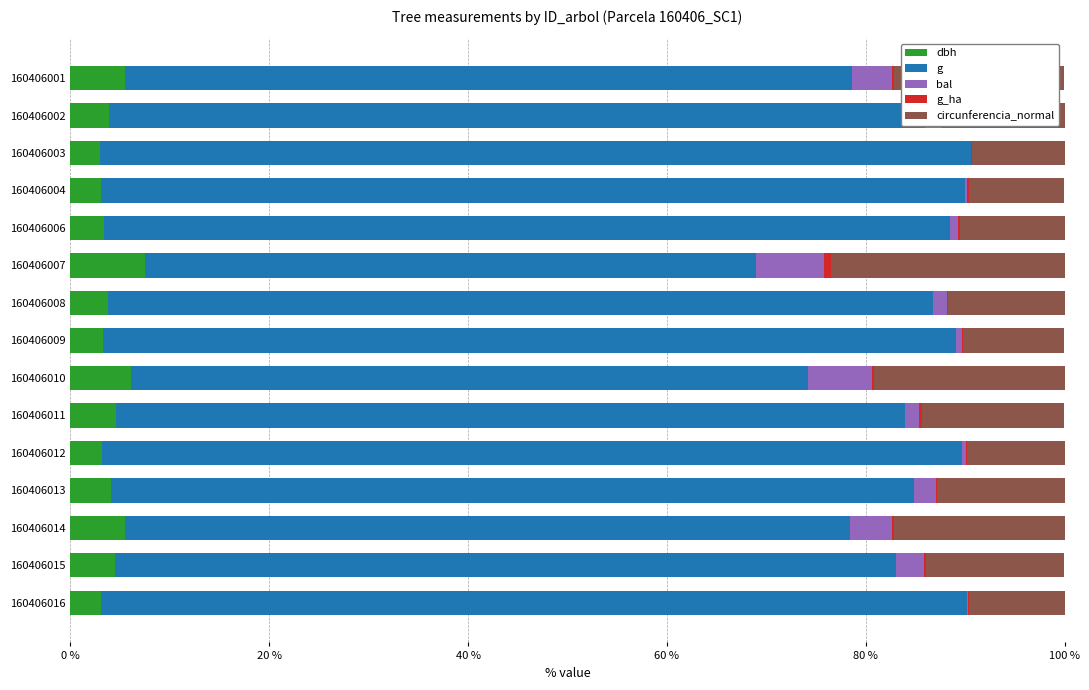

The dbh series shows 4.1 at 160406013. True or false?

True